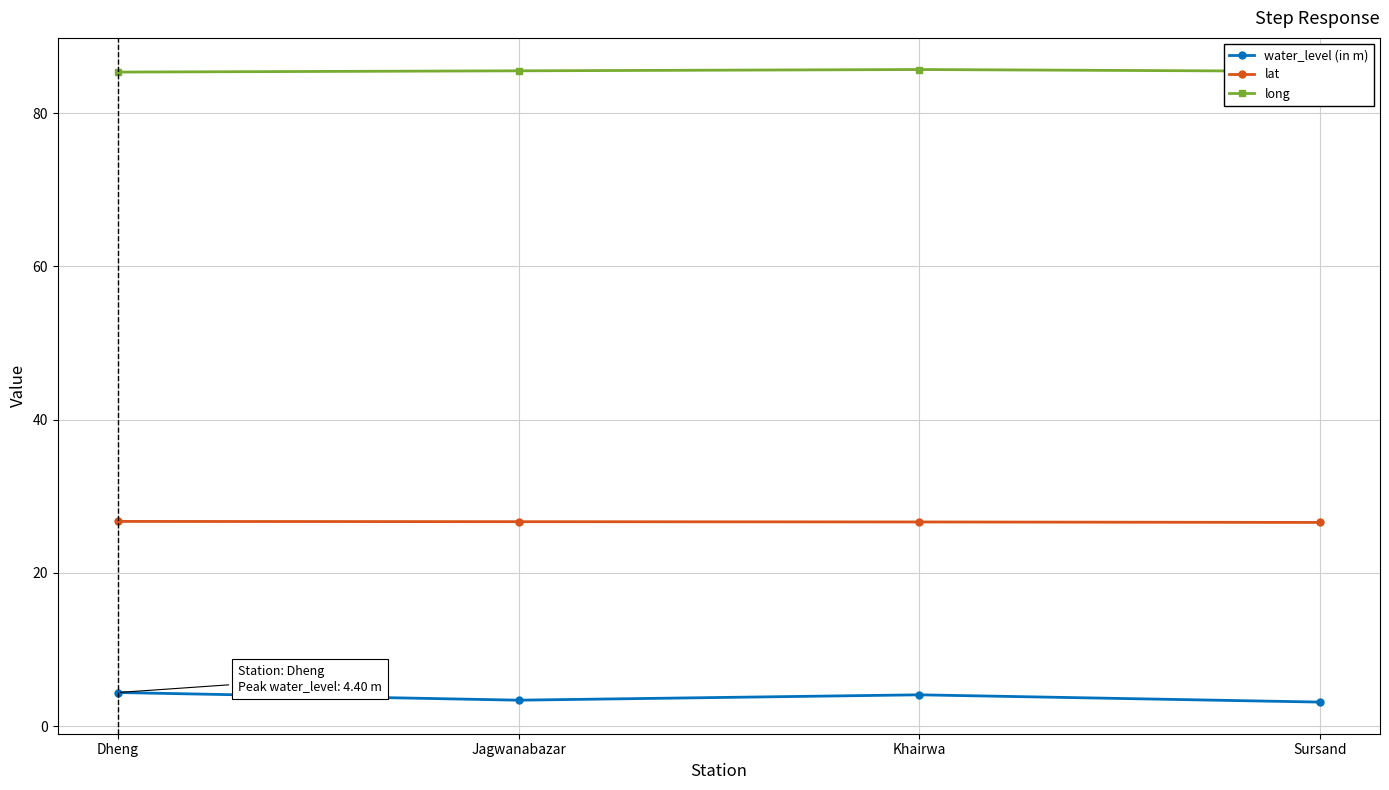

Which series has the largest total across all categories?

long